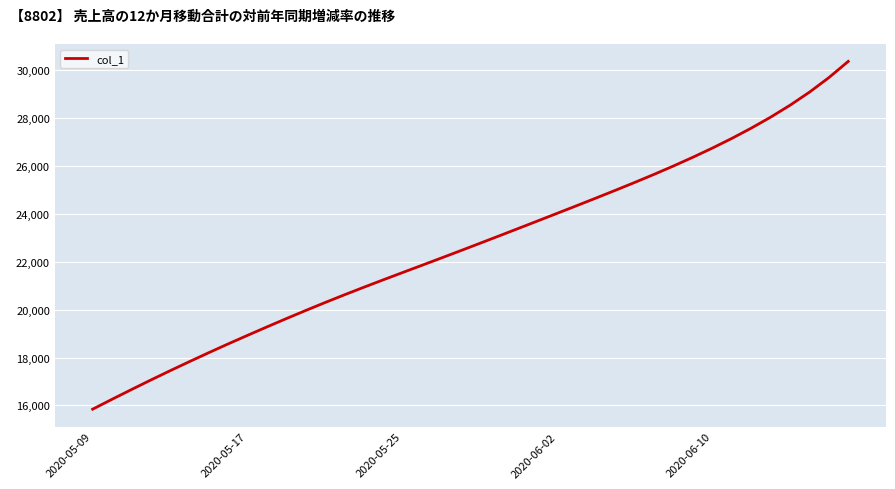

What is the maximum value shown in the chart?

30358.0